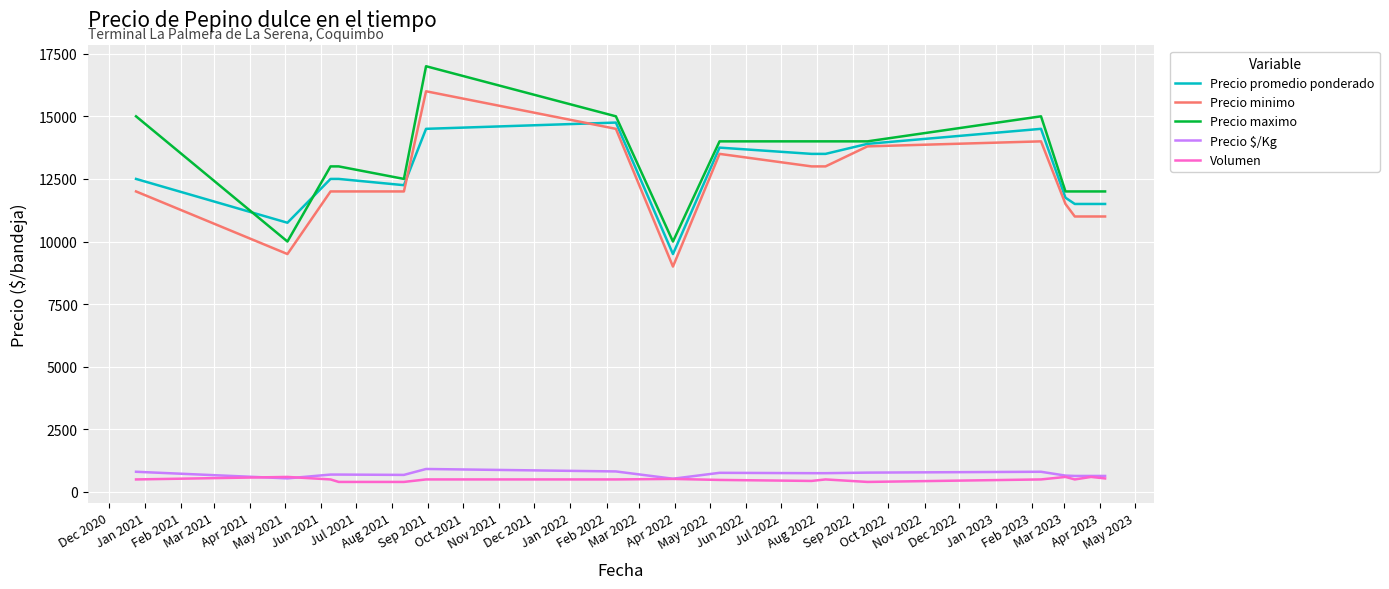

True or false: Precio maximo and Volumen intersect in this chart.

False